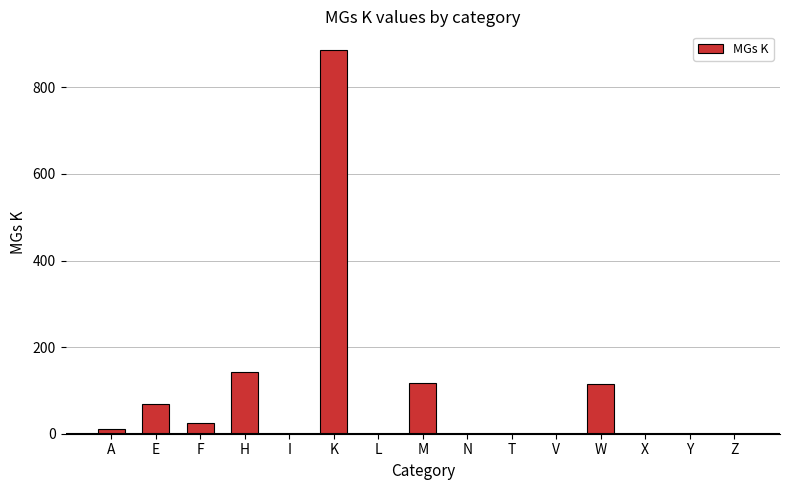

Which label corresponds to the largest value in the chart?

K